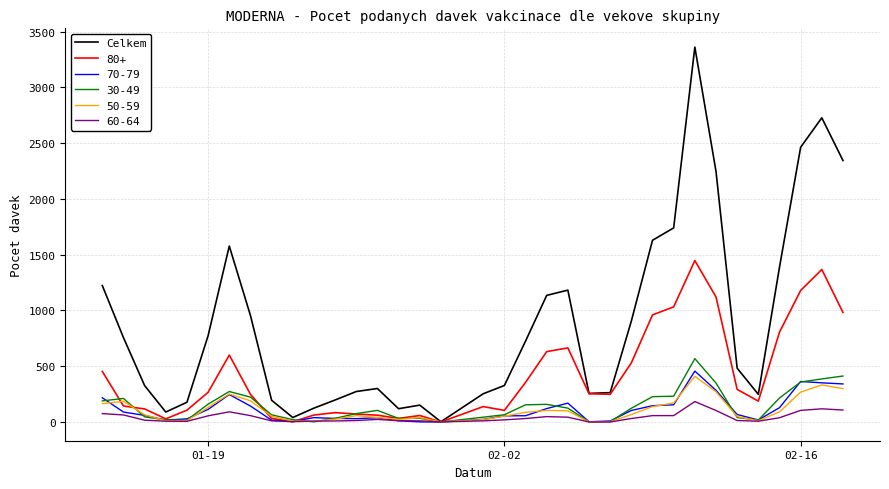

Which series has the widest spread of values?

Celkem